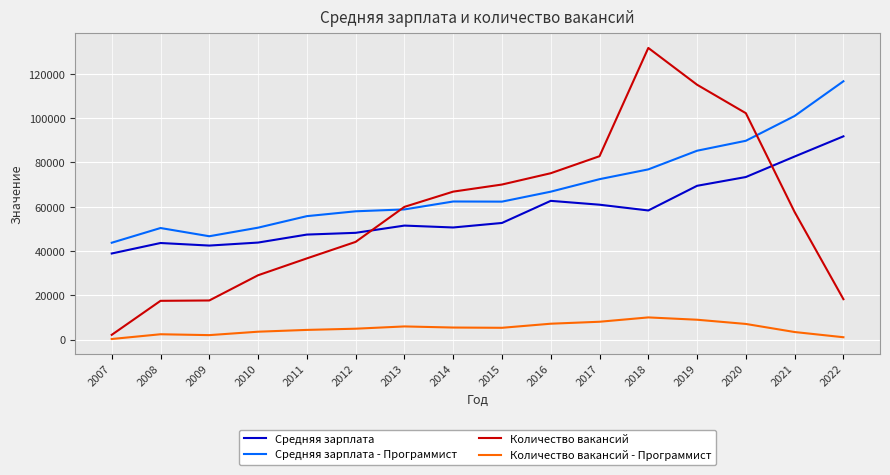

What is the minimum value shown in the chart?

317